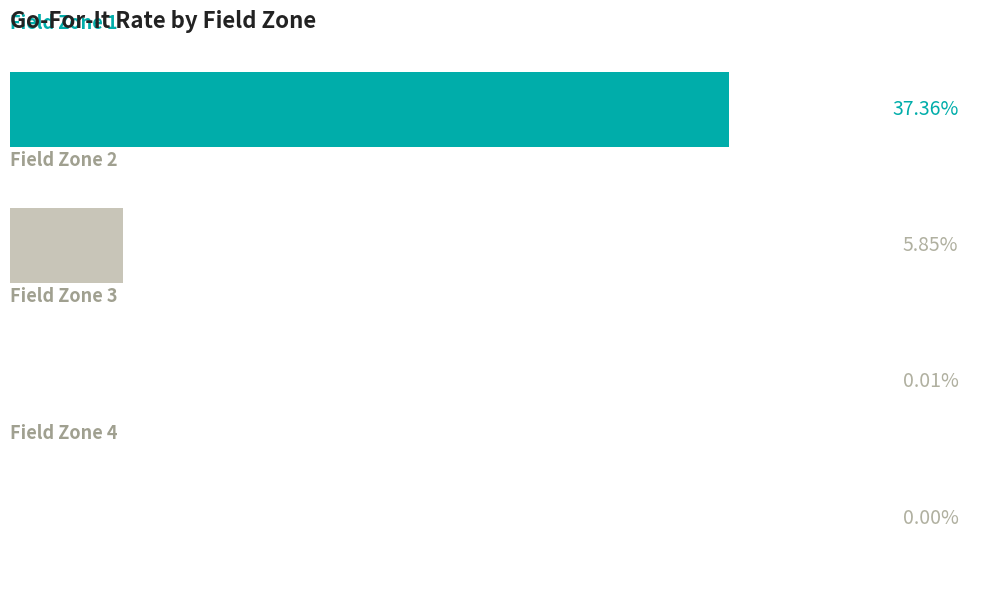

Count the number of values greater than 0.

3